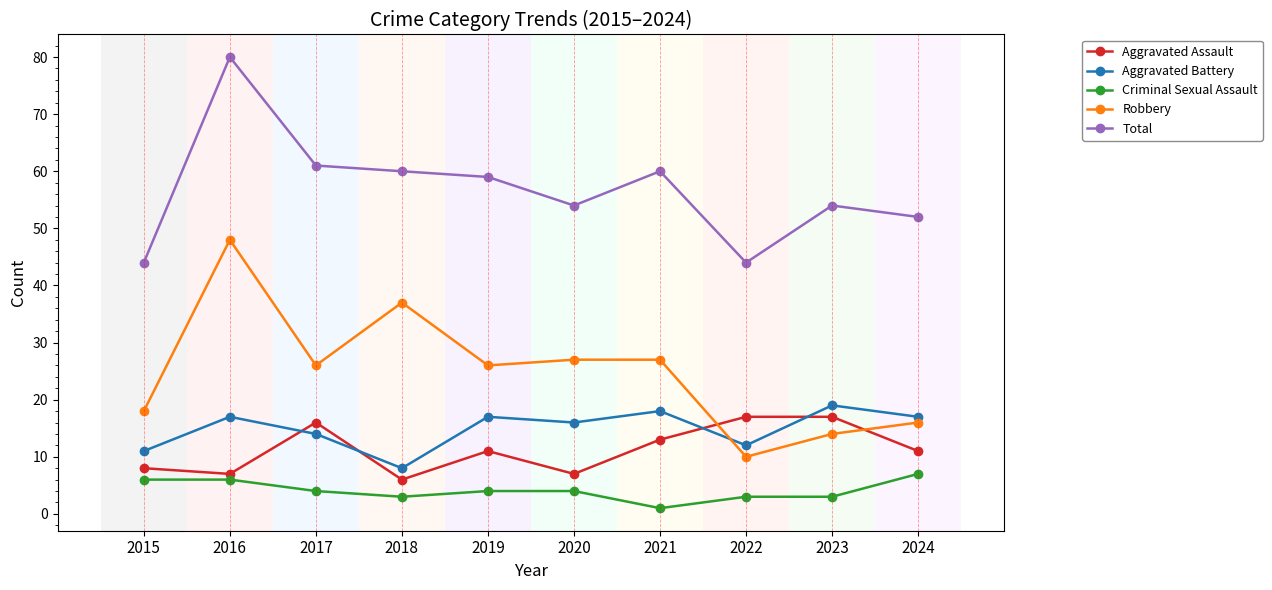

What is the value of the Total point at the 5th from the left?

59